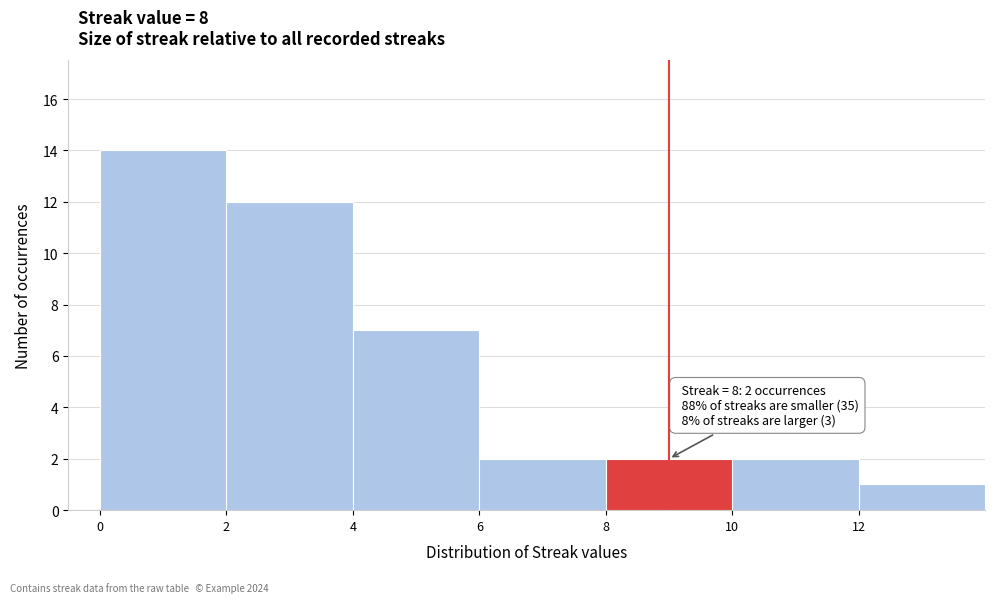

Over which range of the x-axis is the bar tallest?

0 to 2